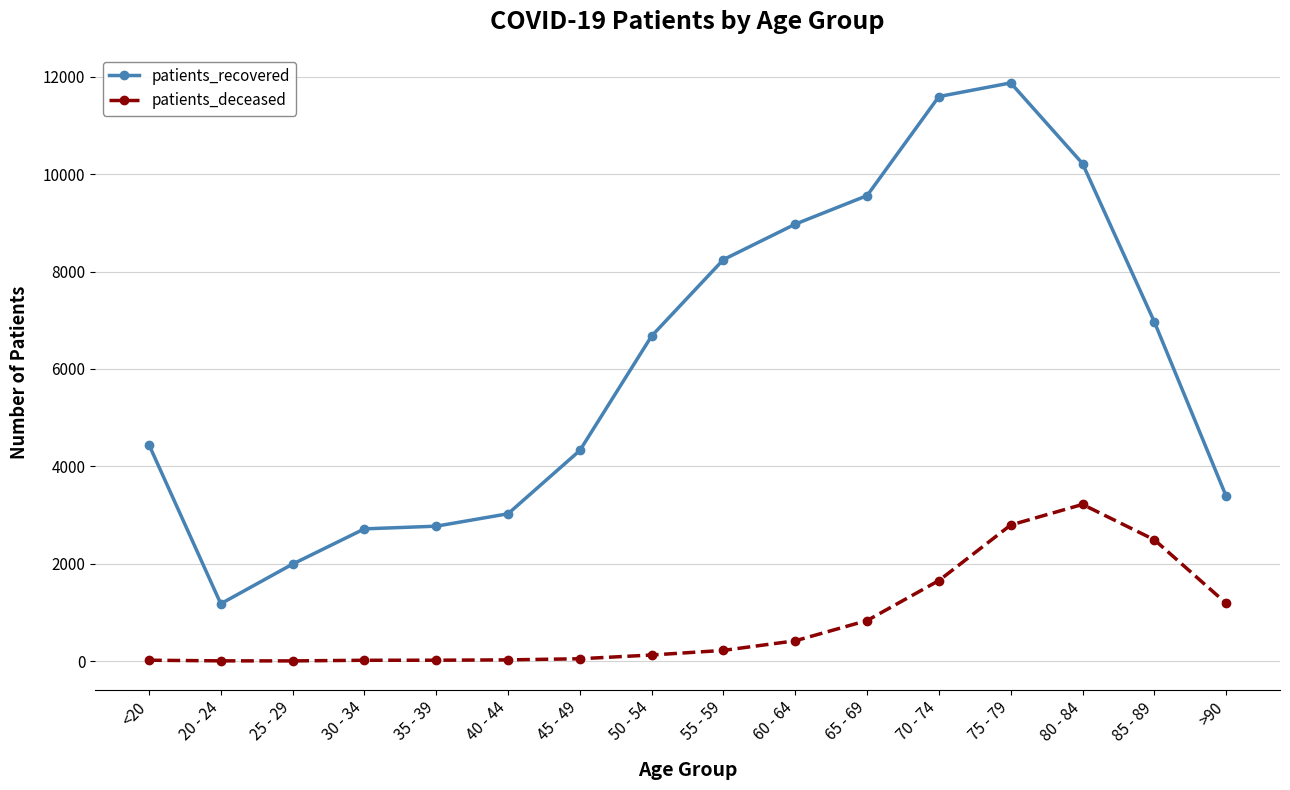

The patients_recovered series shows 2888 at 55 - 59. True or false?

False